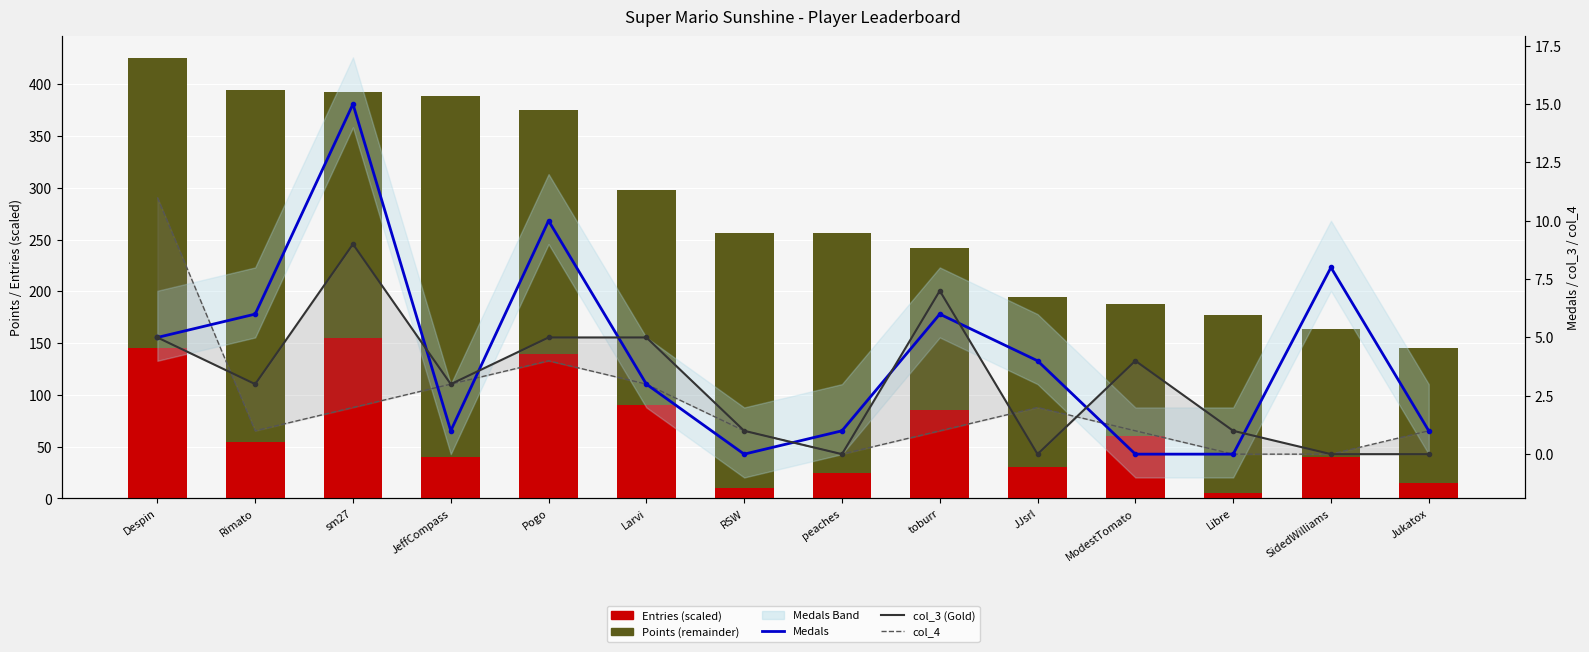

Which series has the largest range (max minus min)?

Points